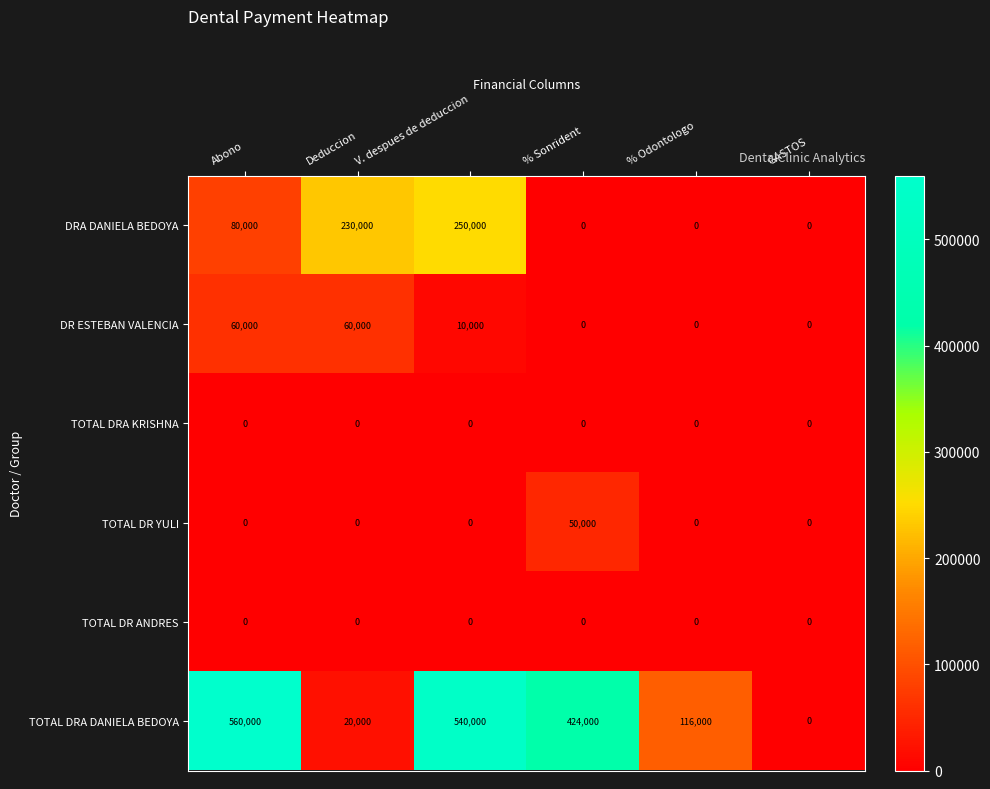

At how many categories does at least one series exceed 107543?

5